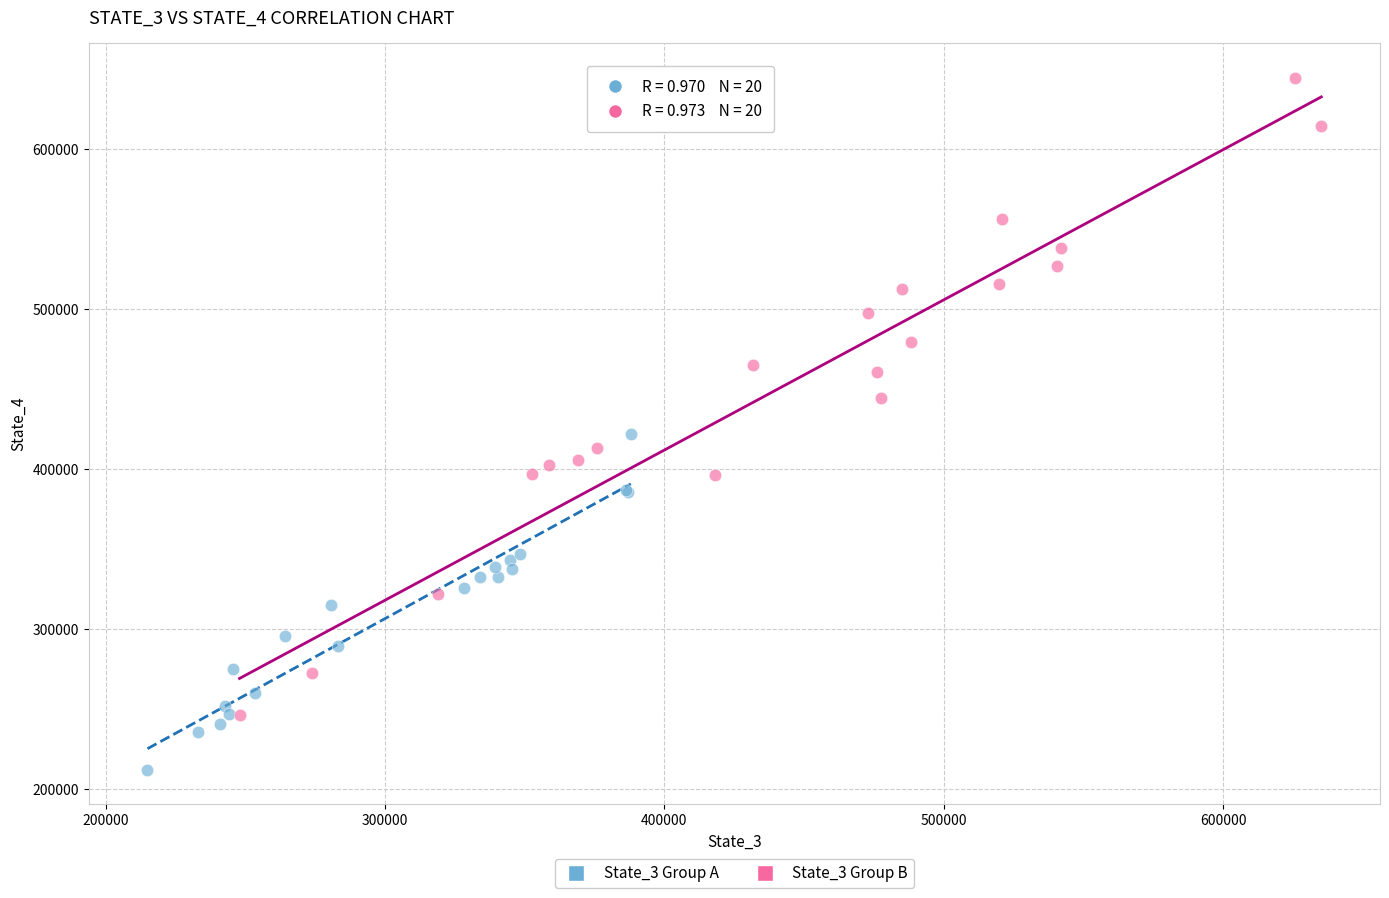

Which series contains the lowest Y value?

State_3 Group A